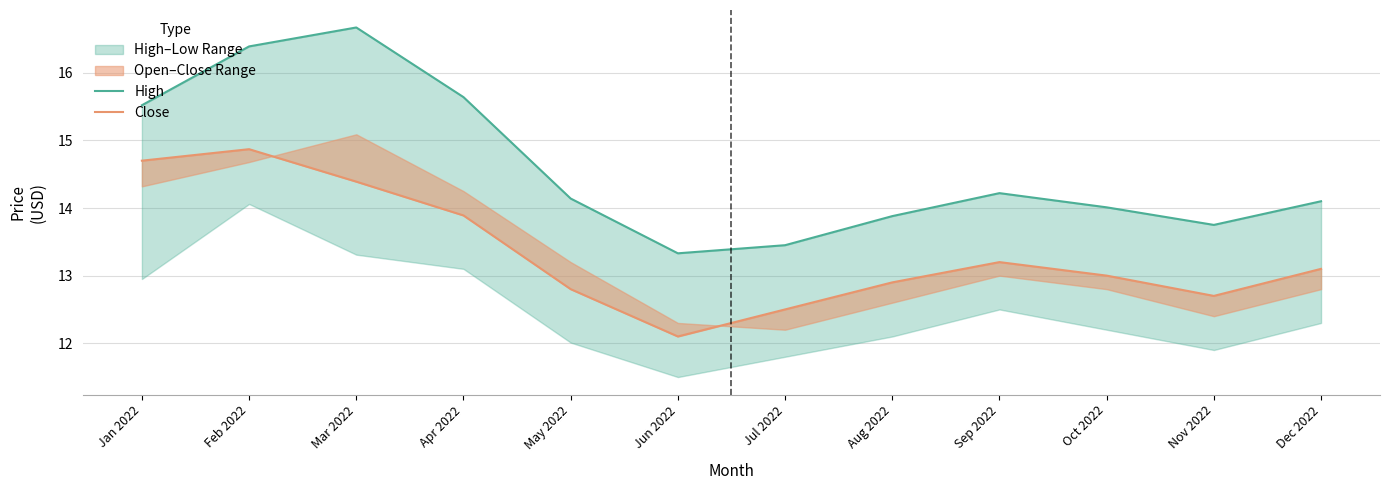

Reading left to right, transcribe all the data shown in this chart.

High: Jan 2022=15.5	Feb 2022=16.4	Mar 2022=16.7	Apr 2022=15.6	May 2022=14.1	Jun 2022=13.3	Jul 2022=13.4	Aug 2022=13.9	Sep 2022=14.2	Oct 2022=14.0	Nov 2022=13.8	Dec 2022=14.1
Close: Jan 2022=14.7	Feb 2022=14.9	Mar 2022=14.4	Apr 2022=13.9	May 2022=12.8	Jun 2022=12.1	Jul 2022=12.5	Aug 2022=12.9	Sep 2022=13.2	Oct 2022=13.0	Nov 2022=12.7	Dec 2022=13.1